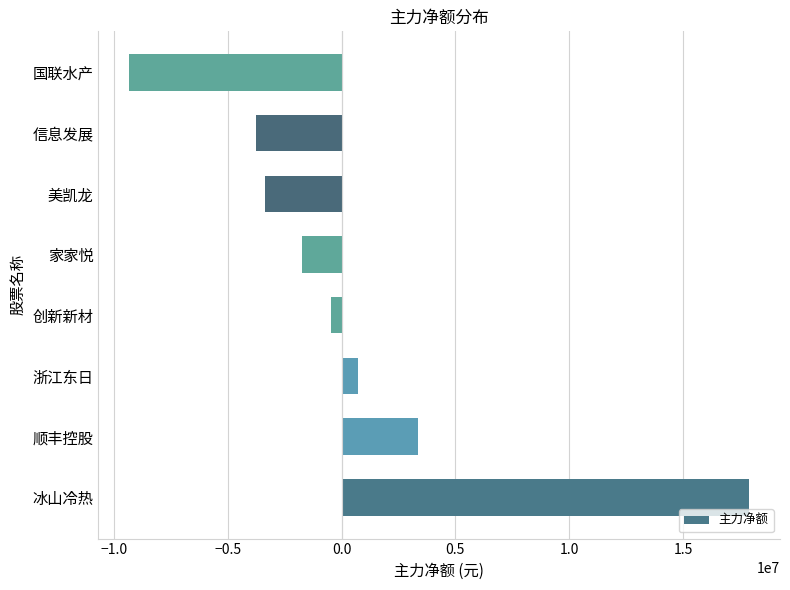

What is the difference between the maximum and minimum values?

27202007